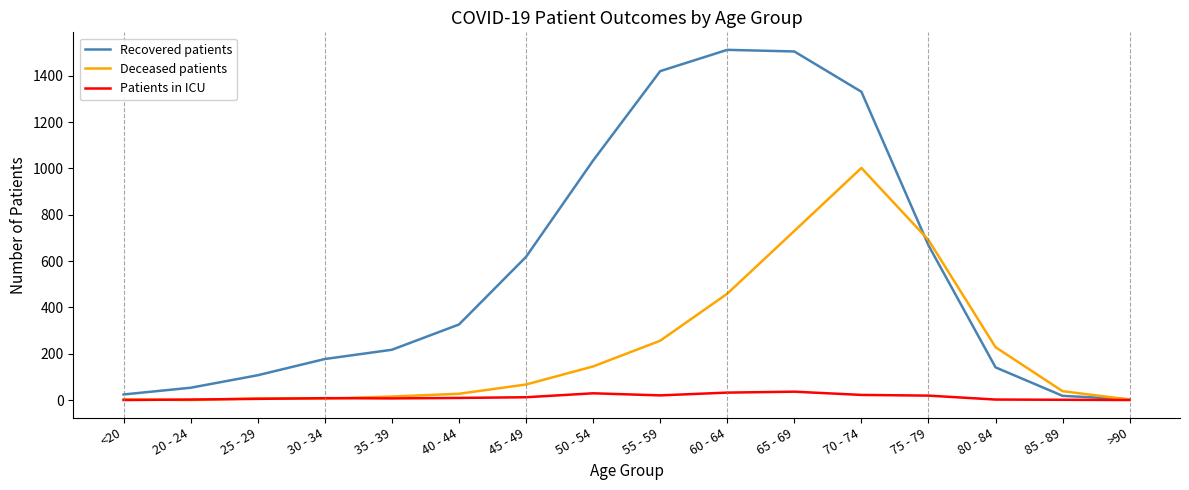

List the series in order of their peak value, lowest first.

Patients in ICU, Deceased patients, Recovered patients